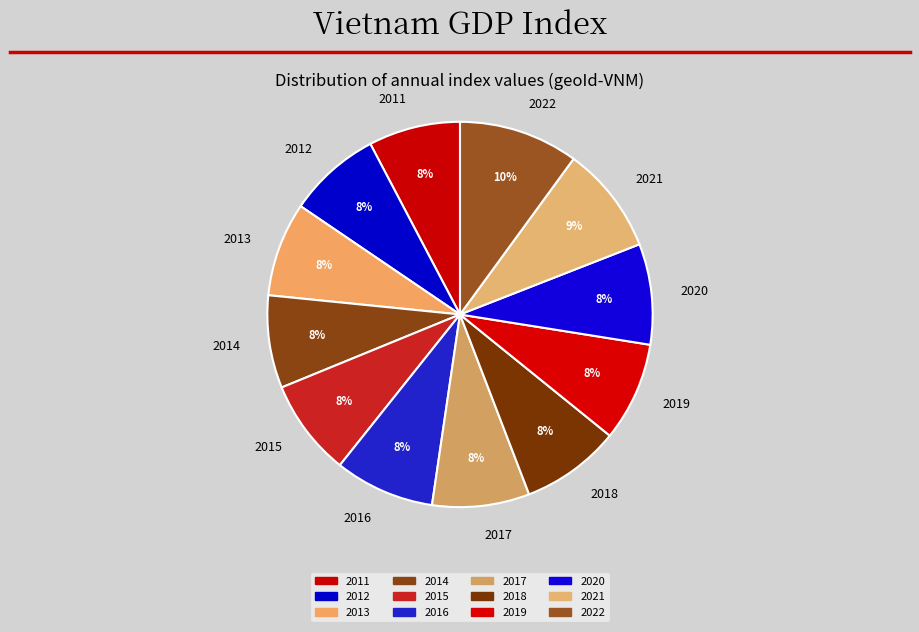

Is 2016 the majority of the pie?

No